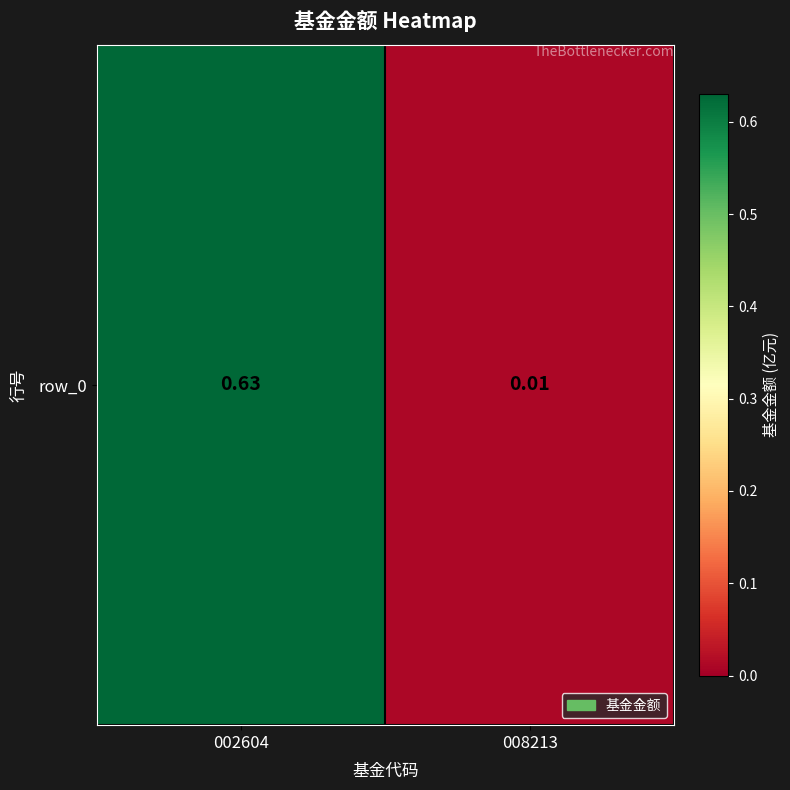

What is the average value?

0.3